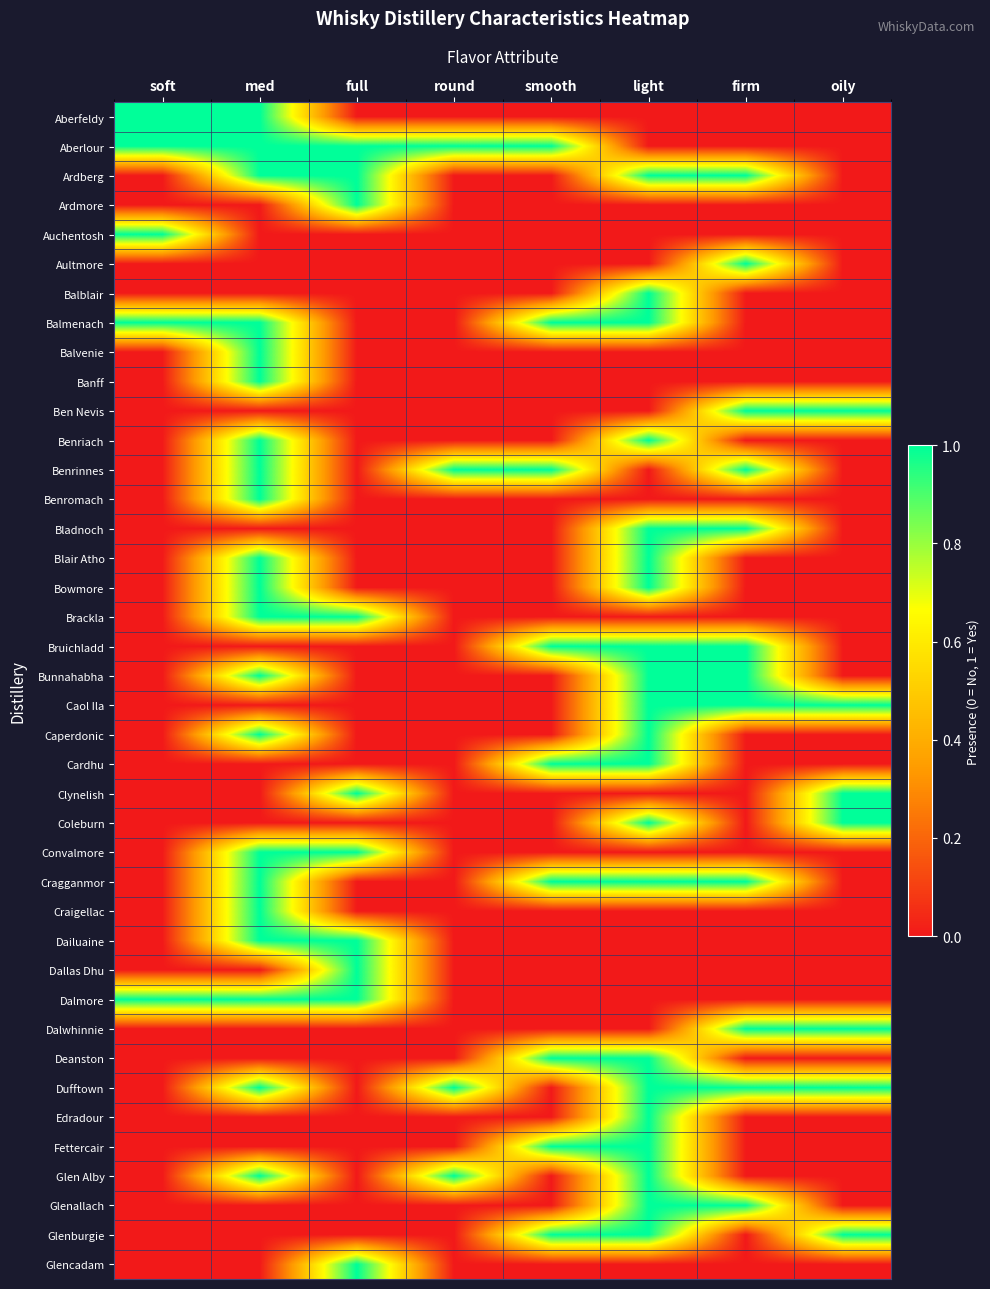

Rank the series at med from lowest to highest value.

Ardmore, Auchentosh, Aultmore, Balblair, Ben Nevis, Bladnoch, Bruichladd, Caol Ila, Cardhu, Clynelish, Coleburn, Dallas Dhu, Dalwhinnie, Deanston, Edradour, Fettercair, Glenallach, Glenburgie, Glencadam, Aberfeldy, Aberlour, Ardberg, Balmenach, Balvenie, Banff, Benriach, Benrinnes, Benromach, Blair Atho, Bowmore, Brackla, Bunnahabha, Caperdonic, Convalmore, Cragganmor, Craigellac, Dailuaine, Dalmore, Dufftown, Glen Alby